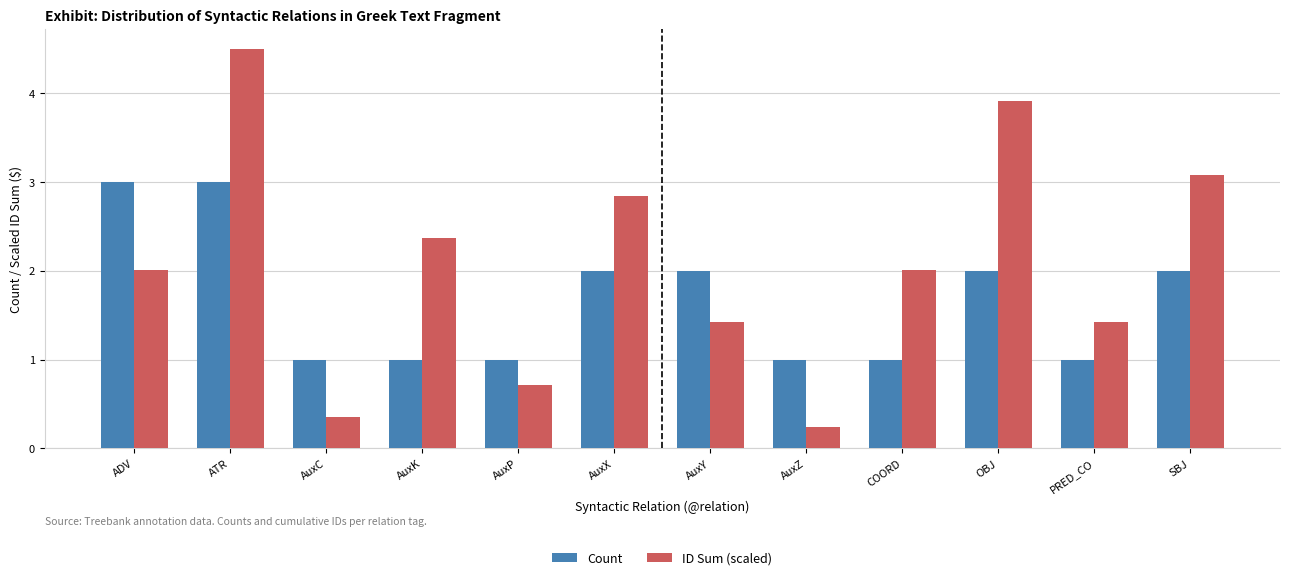

List the series in order of their peak value, highest first.

ID Sum (scaled), Count